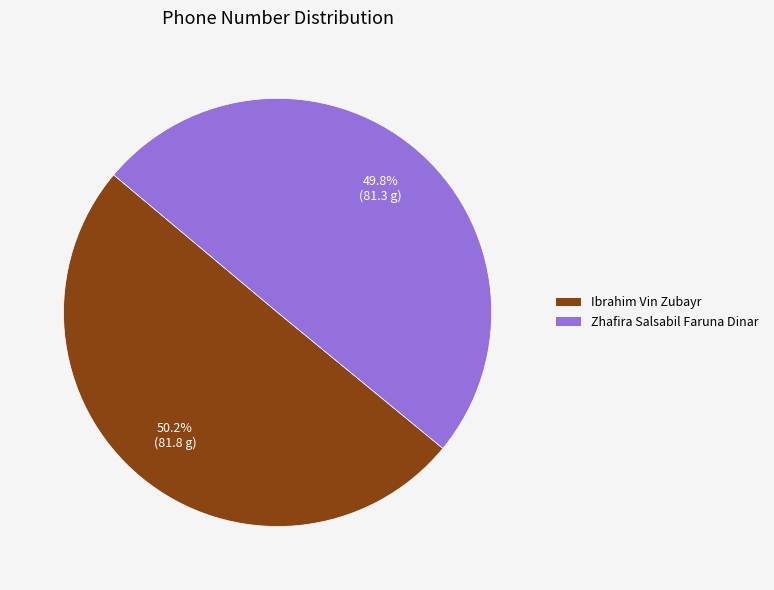

Approximately how many times larger is the value at Zhafira Salsabil Faruna Dinar compared to Ibrahim Vin Zubayr?

1.0